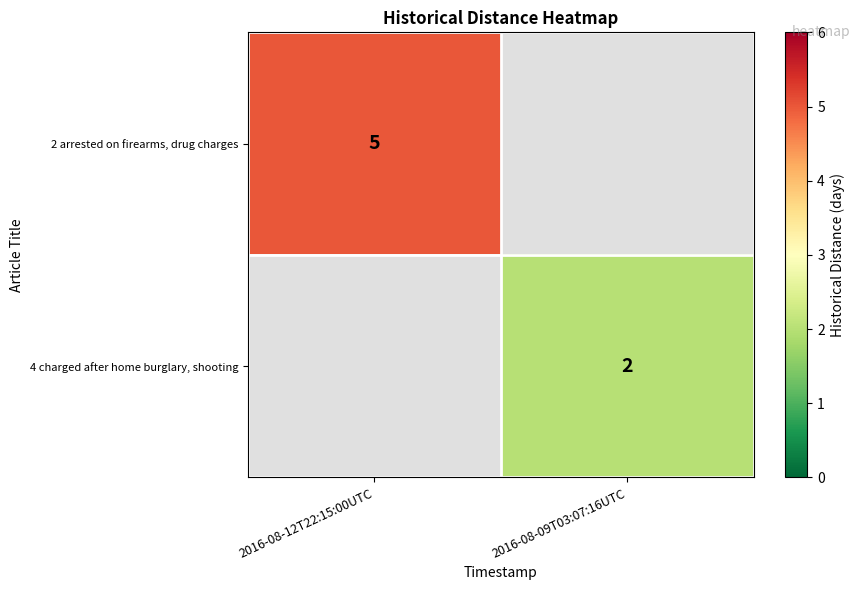

What is the spread (max minus min) of values at 2016-08-09T03:07:16UTC?

2